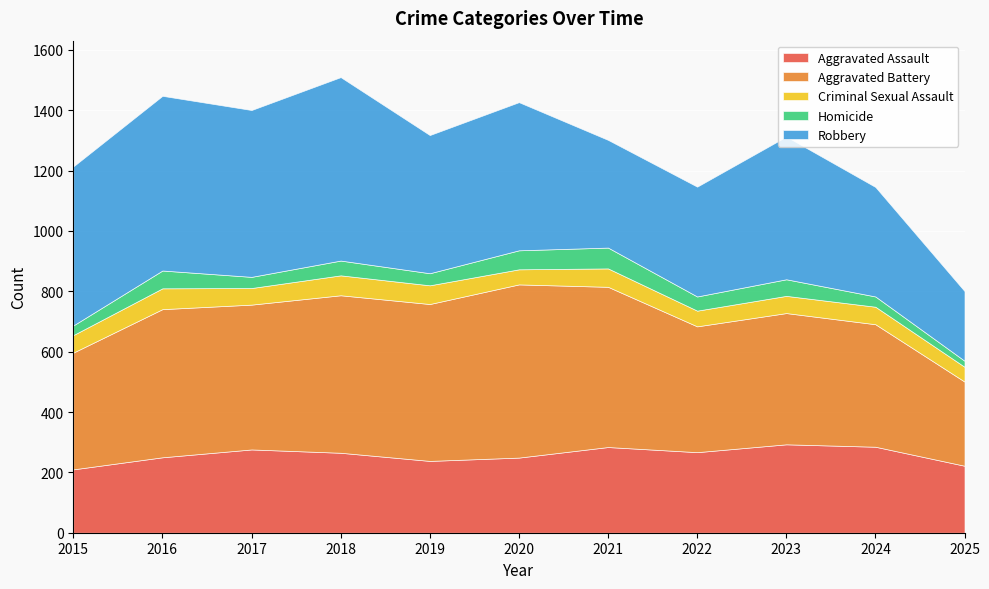

How many interior local valleys does the Aggravated Battery series have?

3